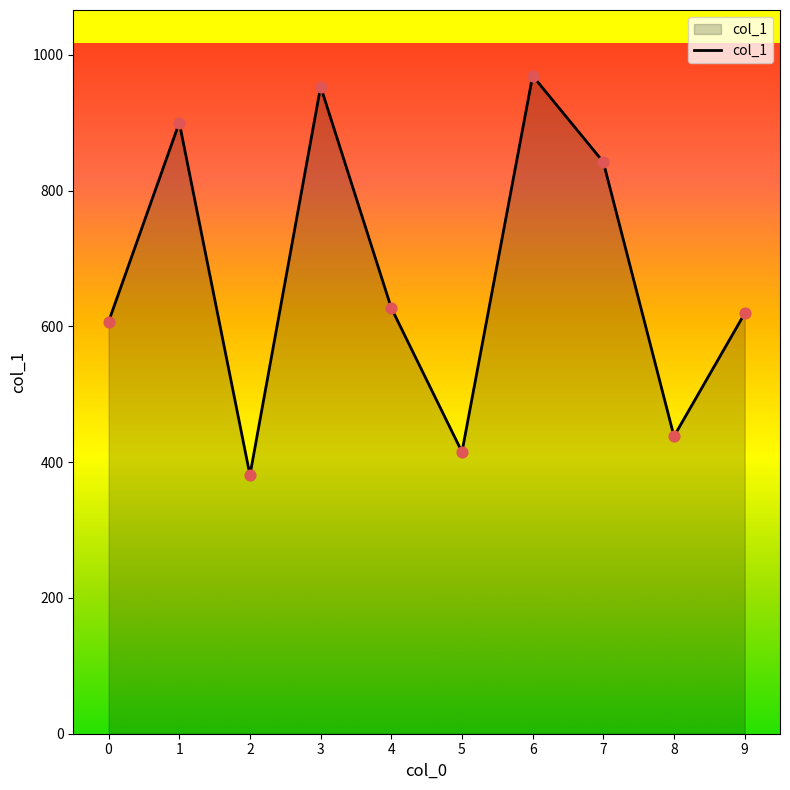

Between 6 and 4, which is larger?

6